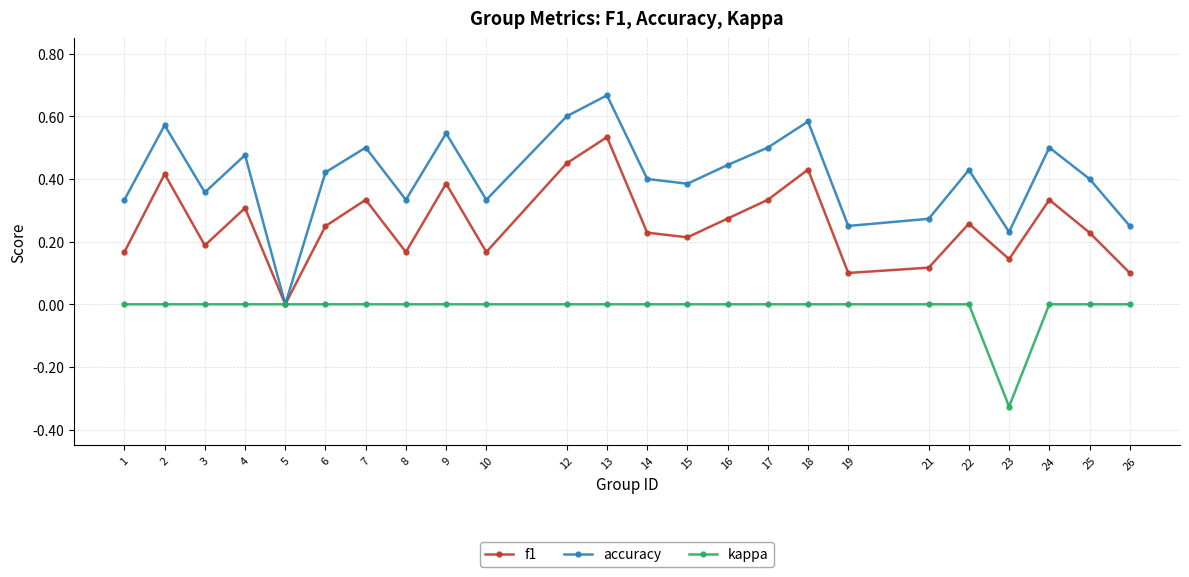

Which series changed the most between 3 and 17?

f1